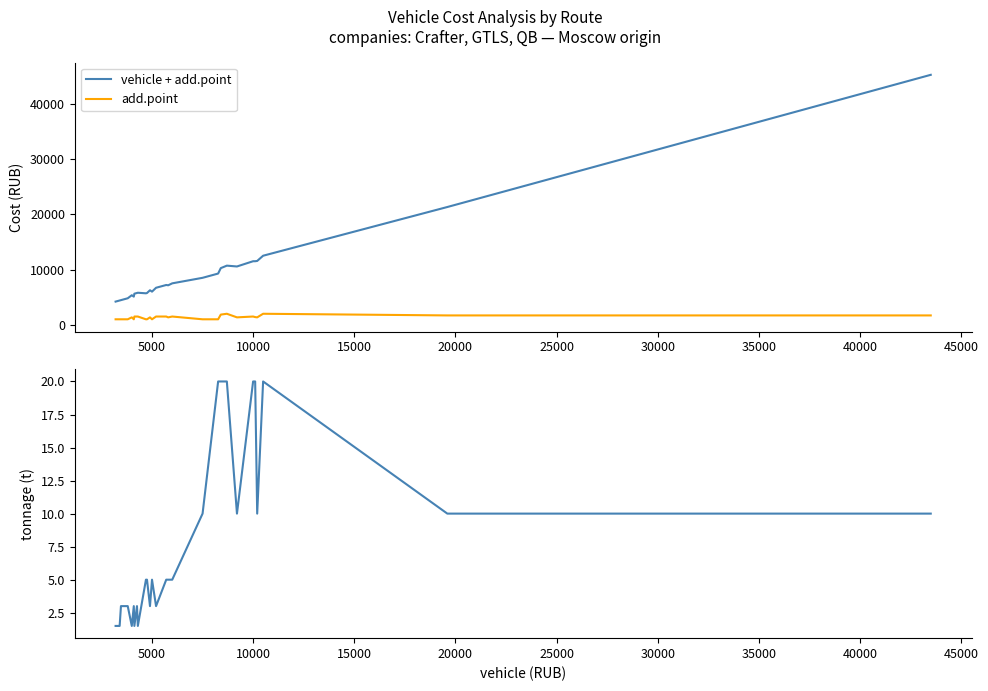

True or false: add.point and vehicle + add.point intersect in this chart.

False